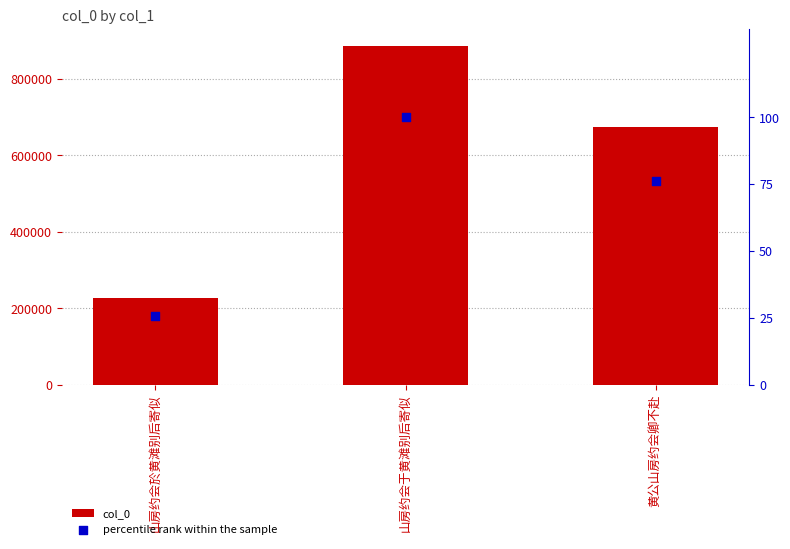

At how many categories does at least one series exceed 392211?

2